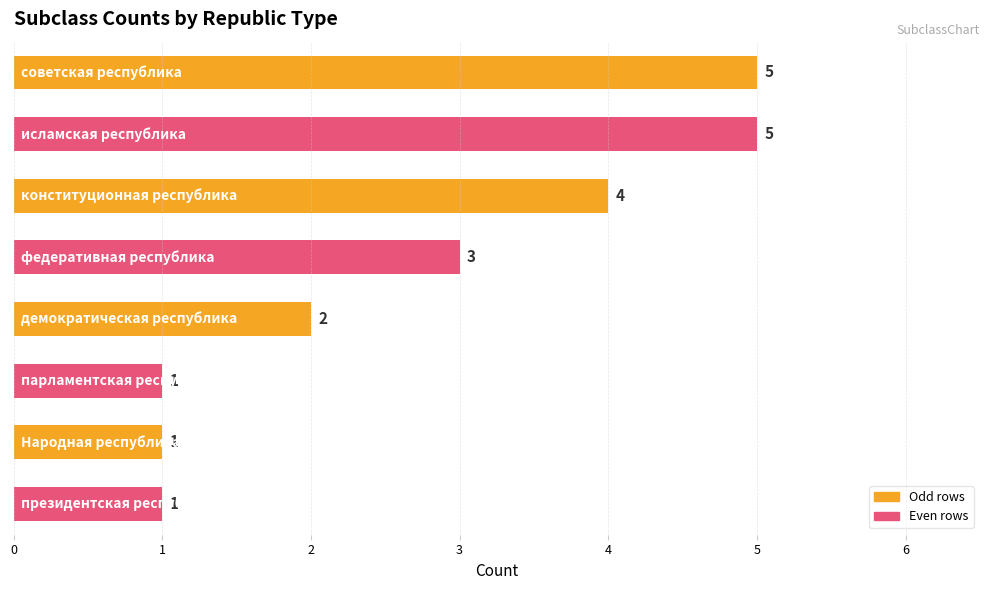

What is the maximum value shown in the chart?

5